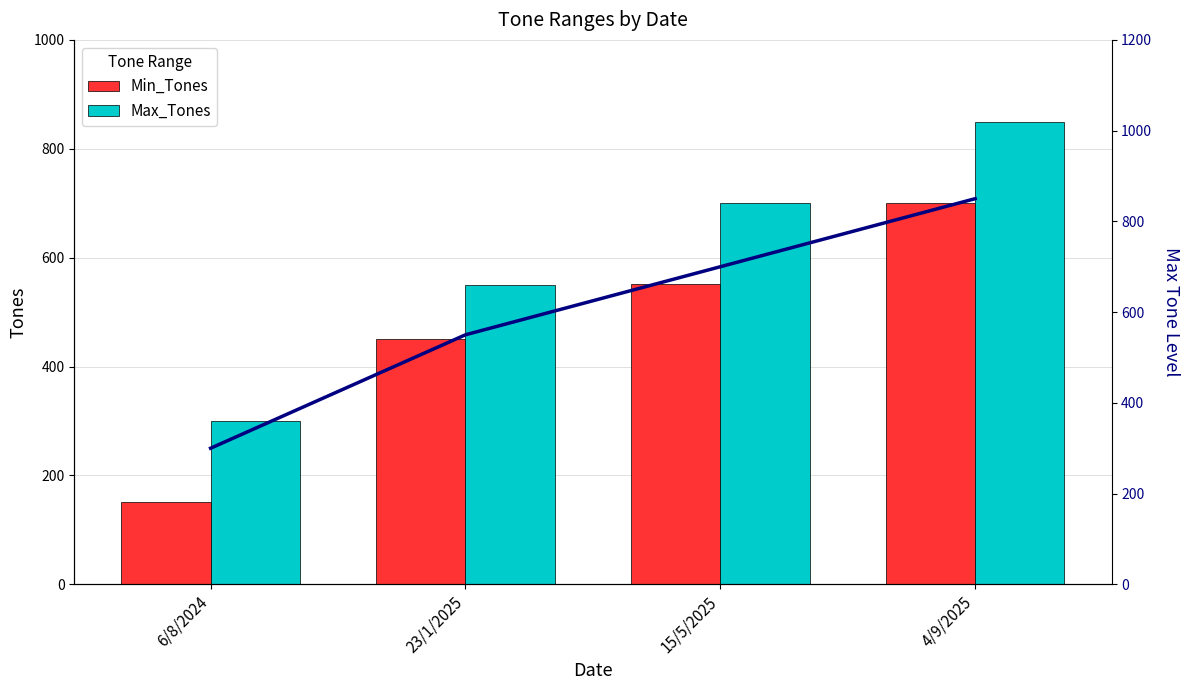

Reading left to right, transcribe all the data shown in this chart.

Min_Tones: 6/8/2024=151	23/1/2025=451	15/5/2025=551	4/9/2025=701
Max_Tones: 6/8/2024=300	23/1/2025=550	15/5/2025=700	4/9/2025=850
Max_Tones trend: 6/8/2024=300	23/1/2025=550	15/5/2025=700	4/9/2025=850